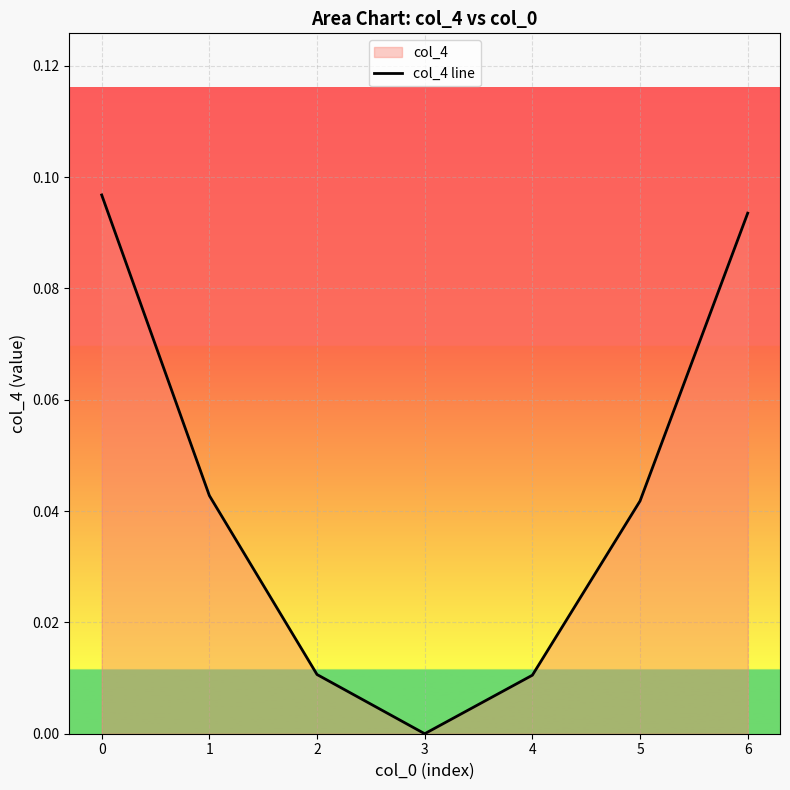

Rank the categories by value from lowest to highest.

3, 4, 2, 5, 1, 6, 0